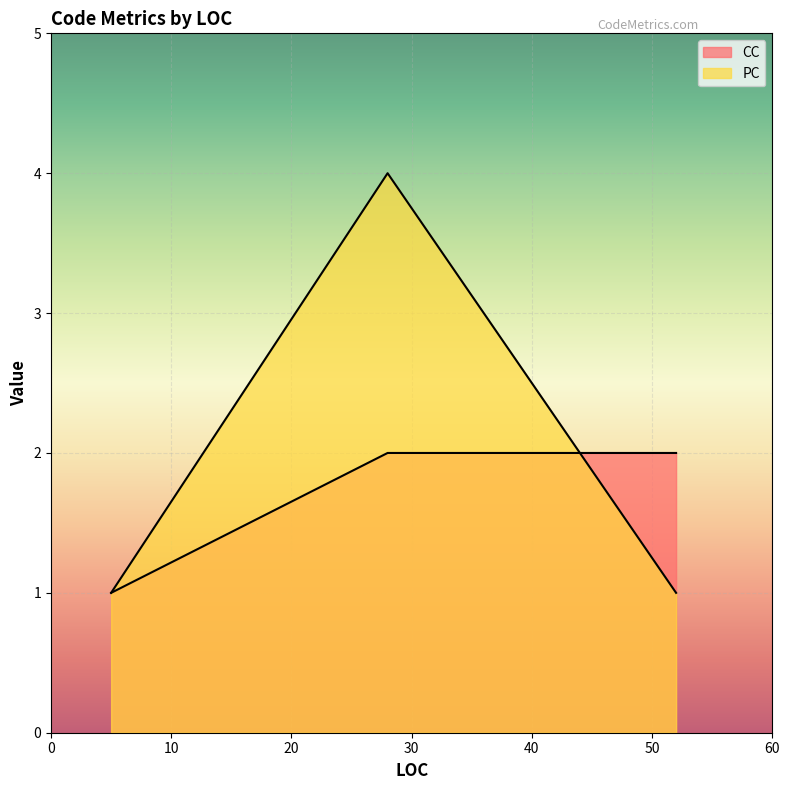

How many lines are shown in the chart?

2